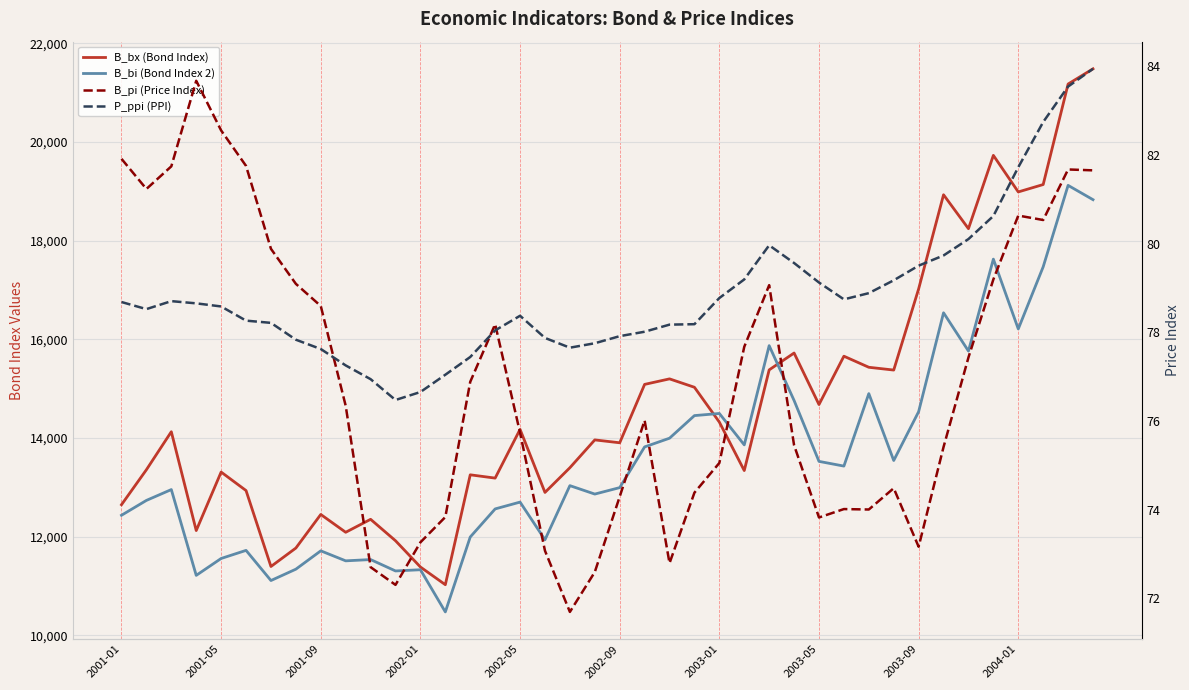

What is the total value across all series at 2002-09?

27044.5